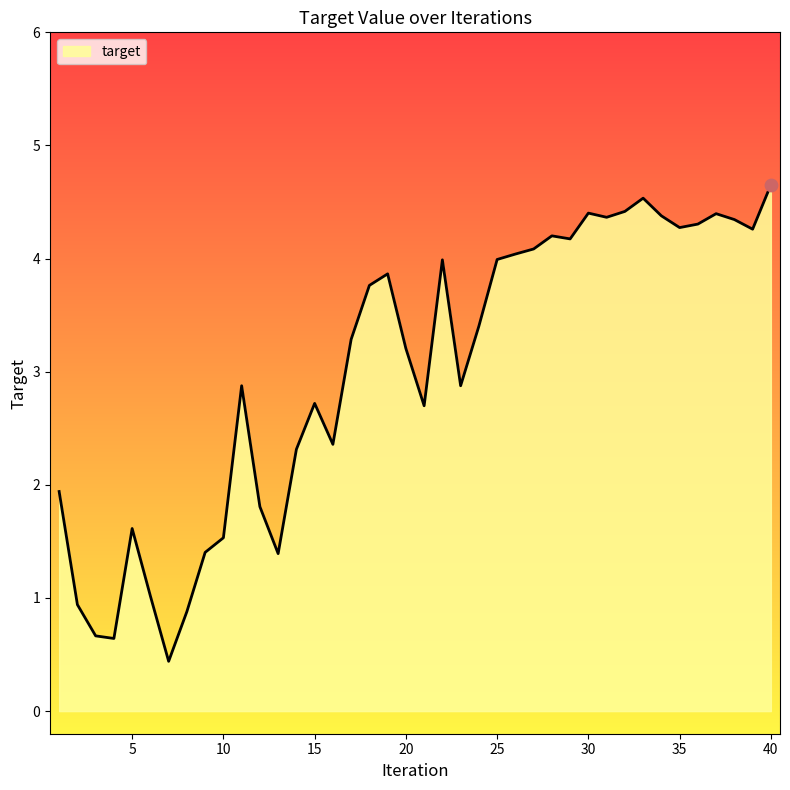

What is the greatest value displayed?

4.7